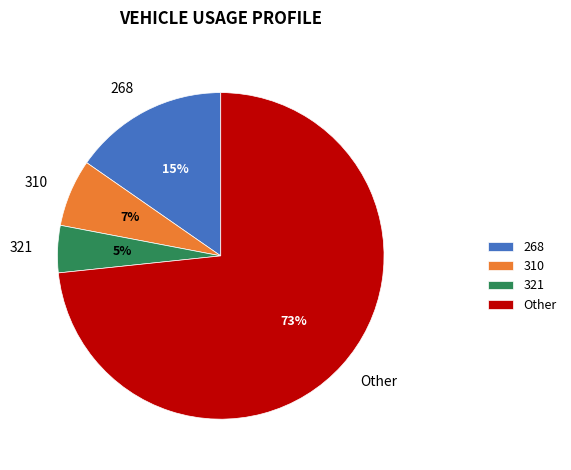

Which category has the smallest portion of the pie?

321